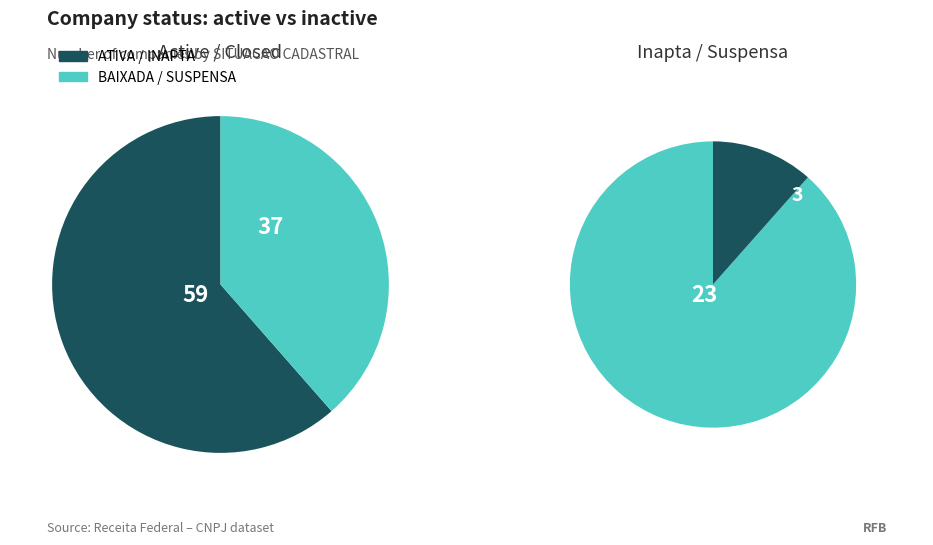

What is the ratio of the value at ATIVA to the value at INAPTA?

2.6